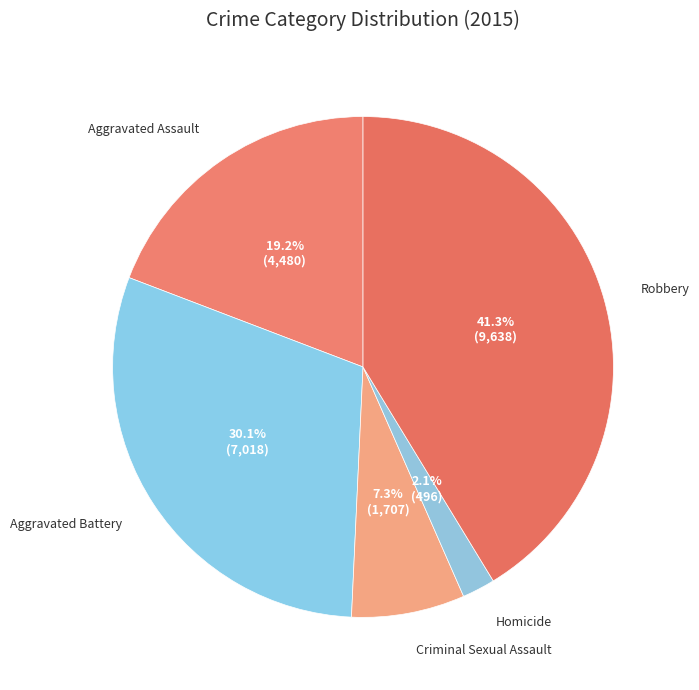

To the nearest percent, what percentage of the pie is Aggravated Assault?

19%